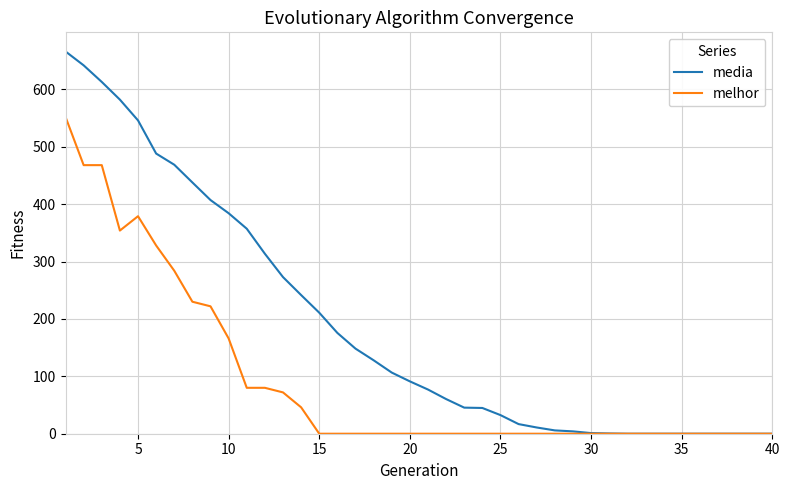

What is the maximum value shown in the chart?

666.1